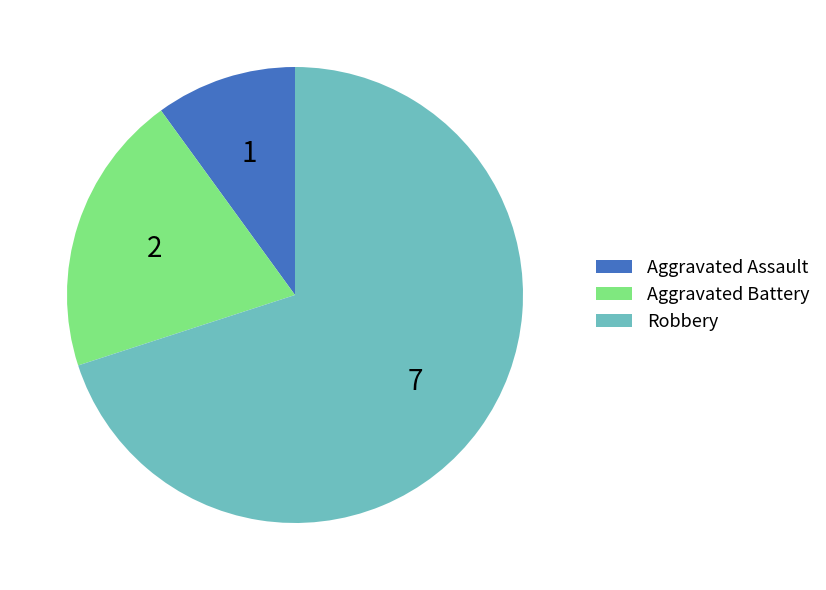

How many slices are in this pie chart?

3